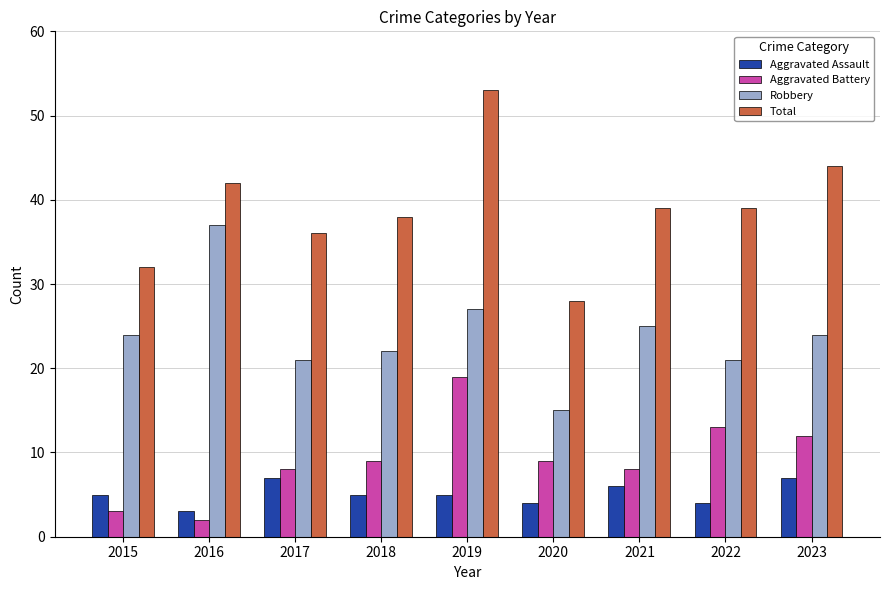

Does the chart contain any negative values?

No